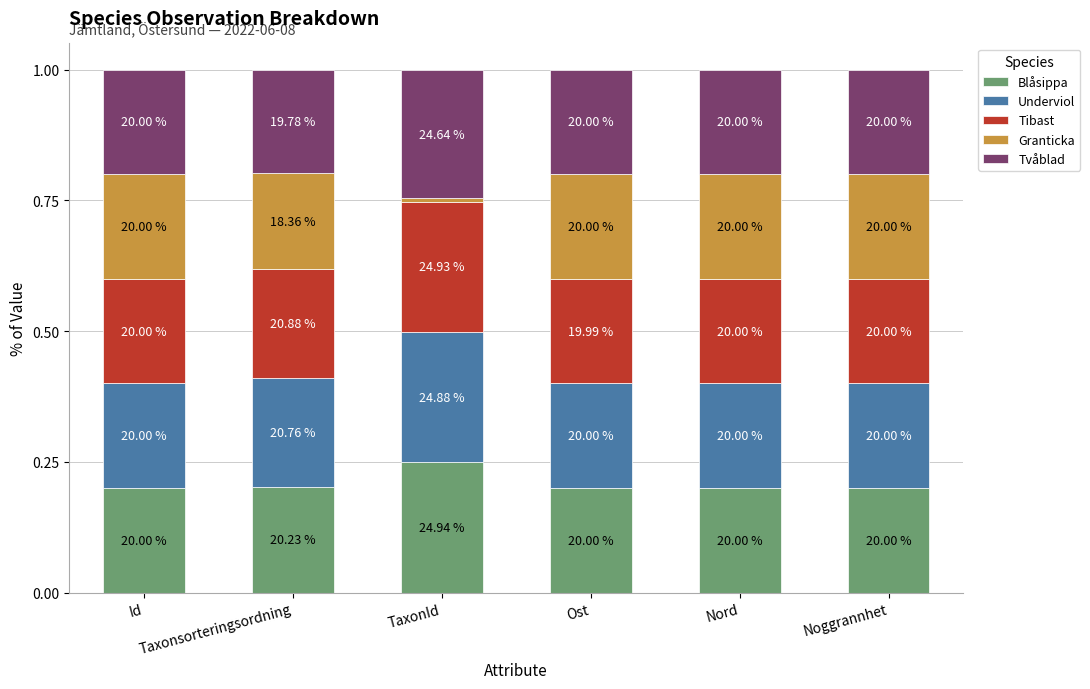

What are all the series names shown in the legend?

Blåsippa, Underviol, Tibast, Granticka, Tvåblad